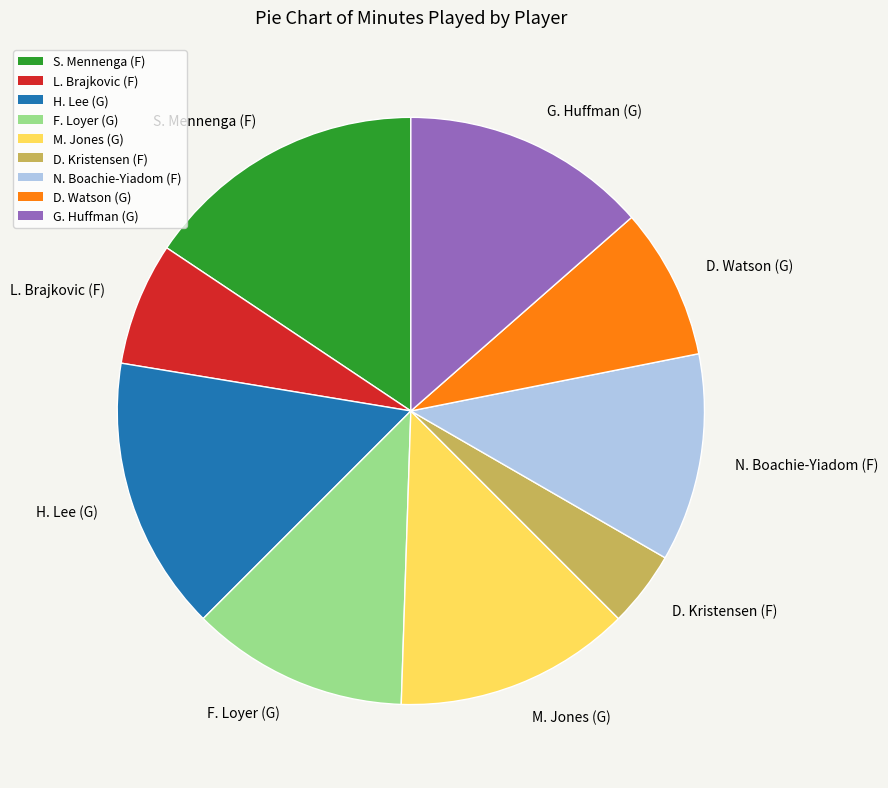

Is D. Watson (G) the majority of the pie?

No